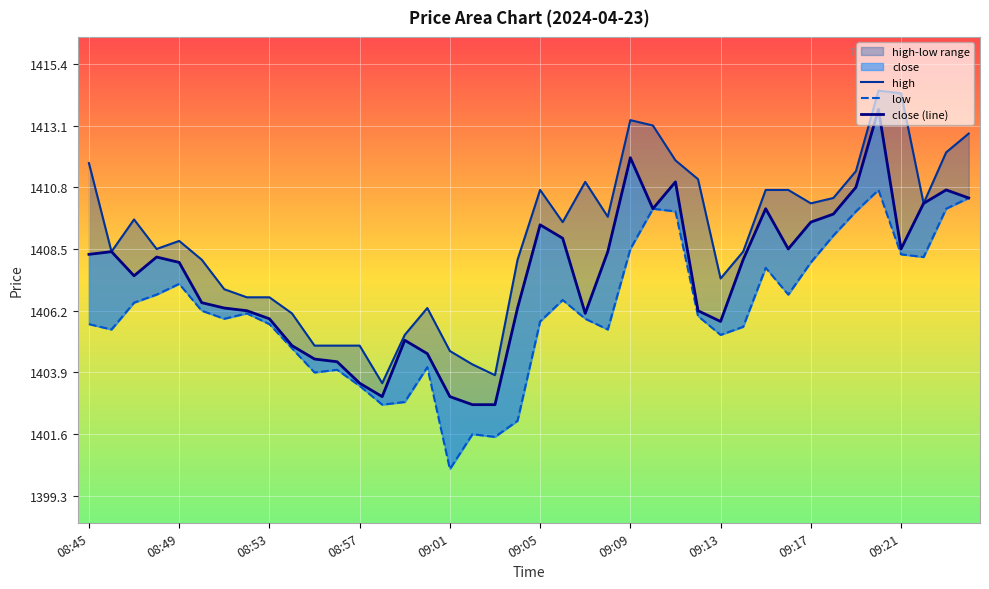

What is the difference between the highest and lowest values at 08:45?

6.0